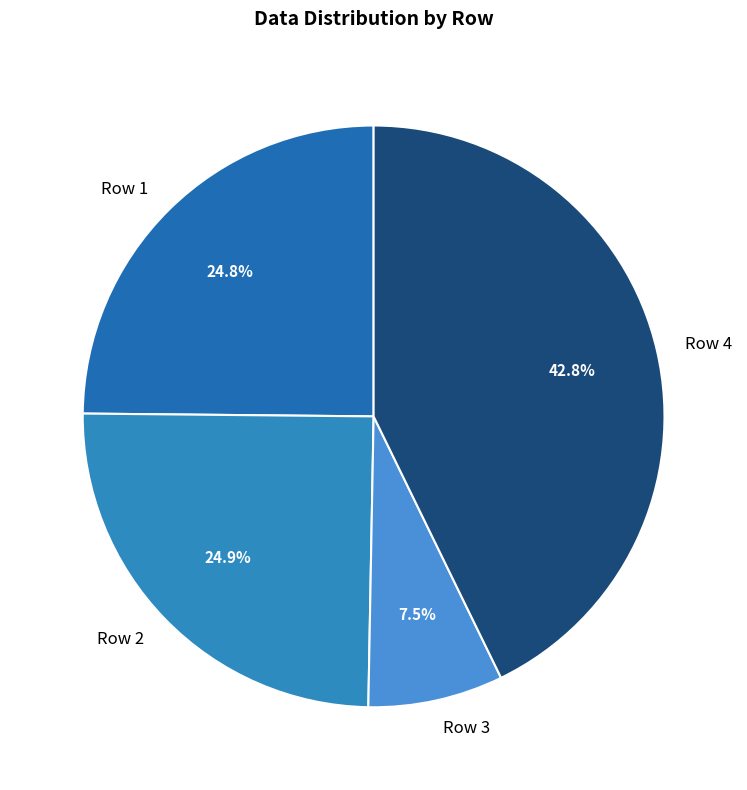

Is there a majority slice in this chart?

No